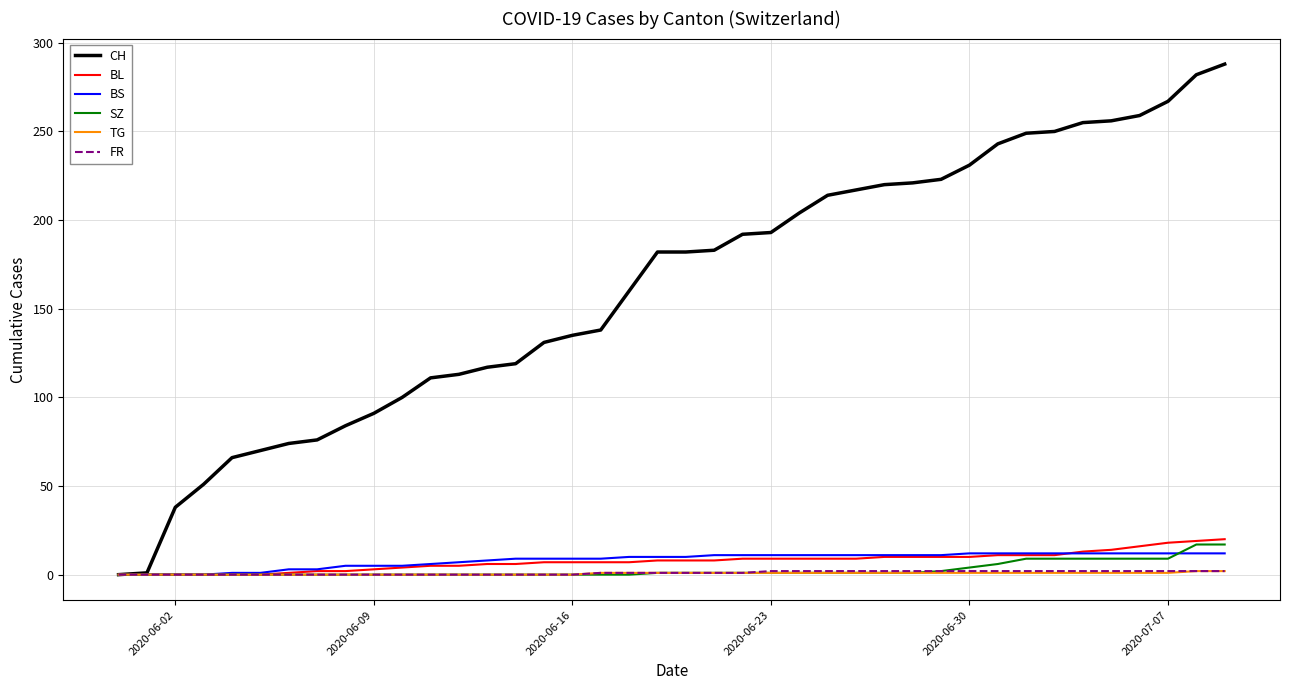

Which series has the largest range (max minus min)?

CH